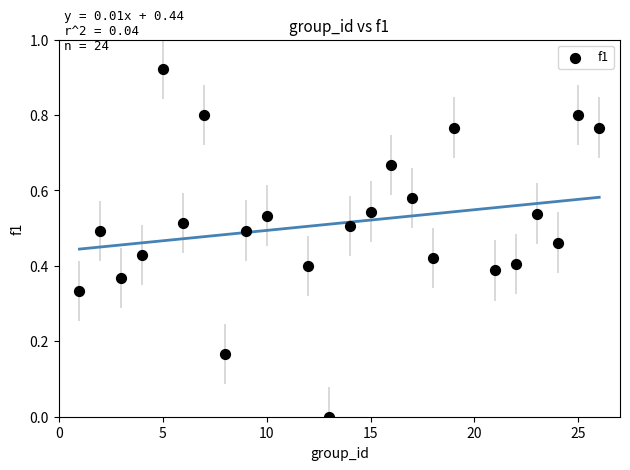

What is the range of X values (max minus min)?

25.0